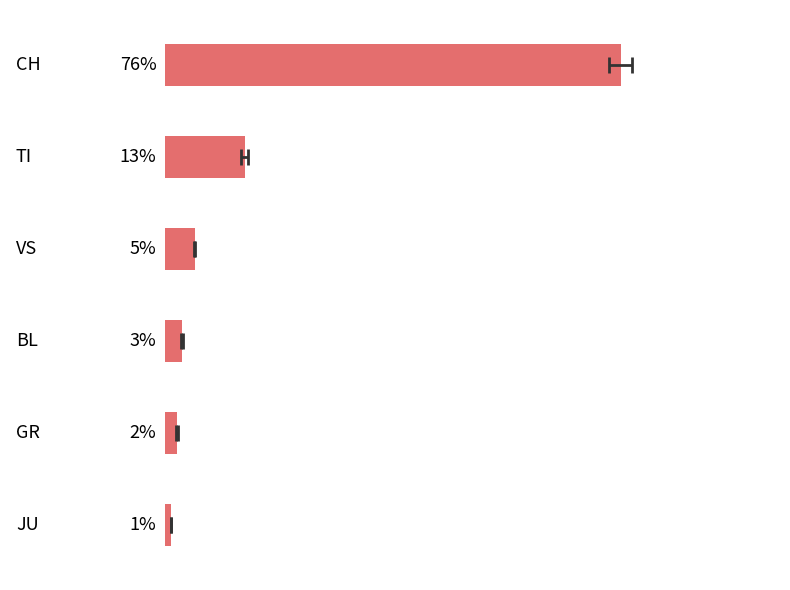

Count the number of data series in this chart.

1